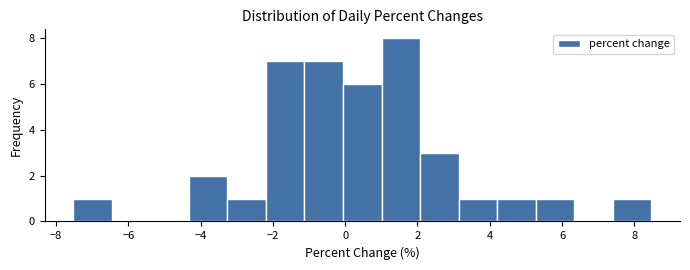

Reading left to right, list every bar in this chart as the range it spans on the x-axis followed by its height. Neither the bar edges nor the heights are printed on the chart, so give them approximately, as read against the axes.

-7.6 to -6.4: 1
-6.4 to -5.4: 0
-5.4 to -4.4: 0
-4.4 to -3.2: 2
-3.2 to -2.2: 1
-2.2 to -1.2: 7
-1.2 to 0.0: 7
0.0 to 1.0: 6
1.0 to 2.0: 8
2.0 to 3.2: 3
3.2 to 4.2: 1
4.2 to 5.2: 1
5.2 to 6.4: 1
6.4 to 7.4: 0
7.4 to 8.4: 1